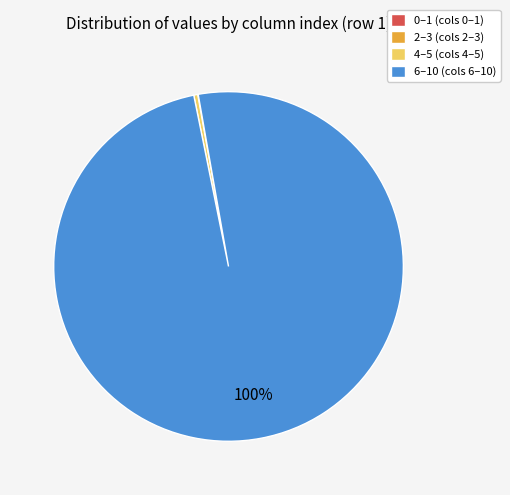

To the nearest percent, what percentage of the pie is 6–10 (cols 6–10)?

100%